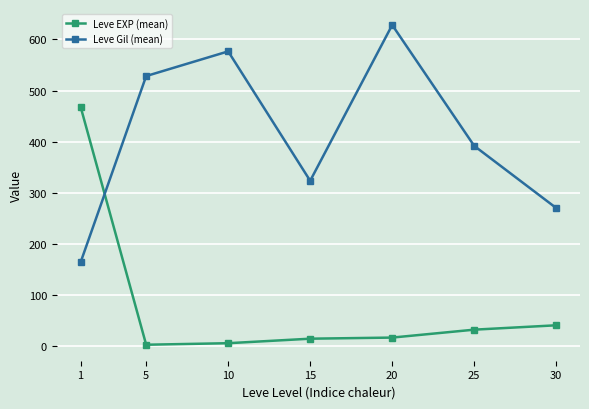

How many times do Leve EXP (mean) and Leve Gil (mean) cross each other?

1